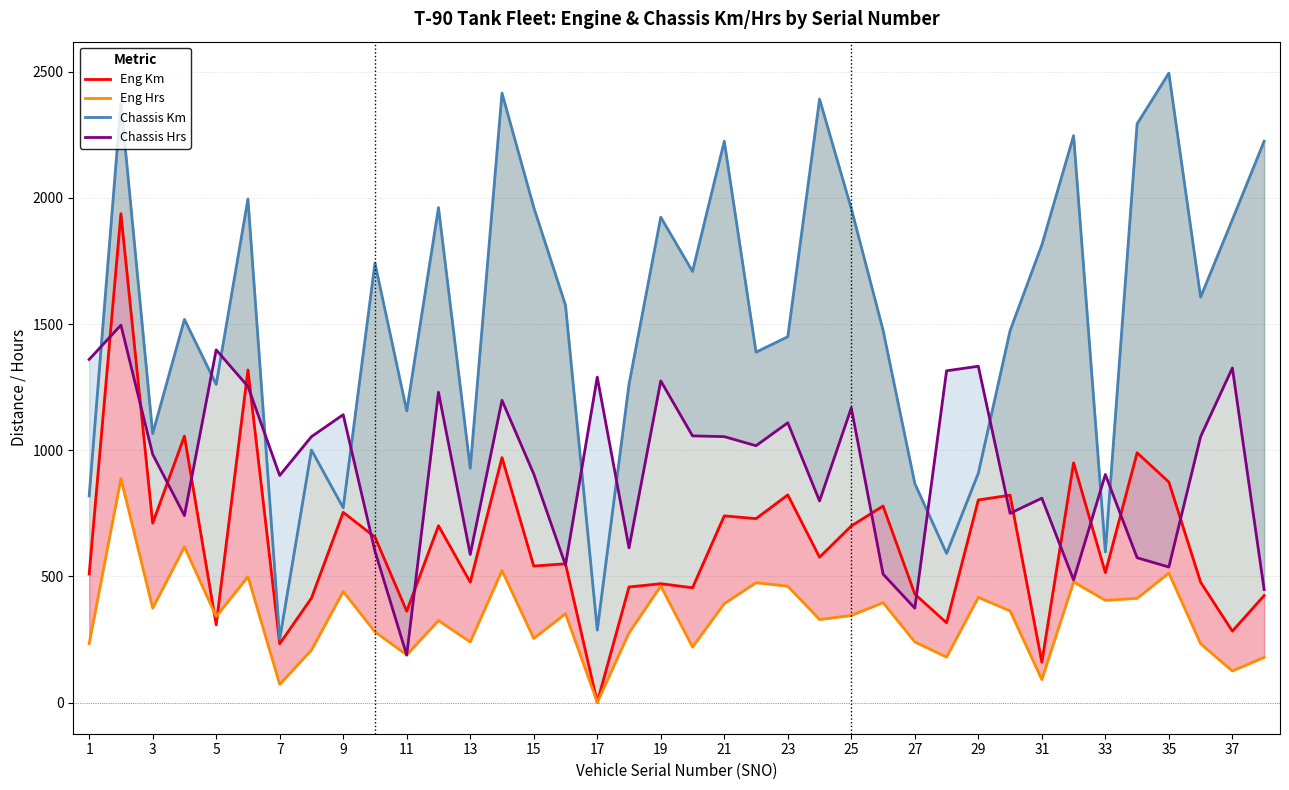

What is the difference between the highest and lowest values at 19?

1462